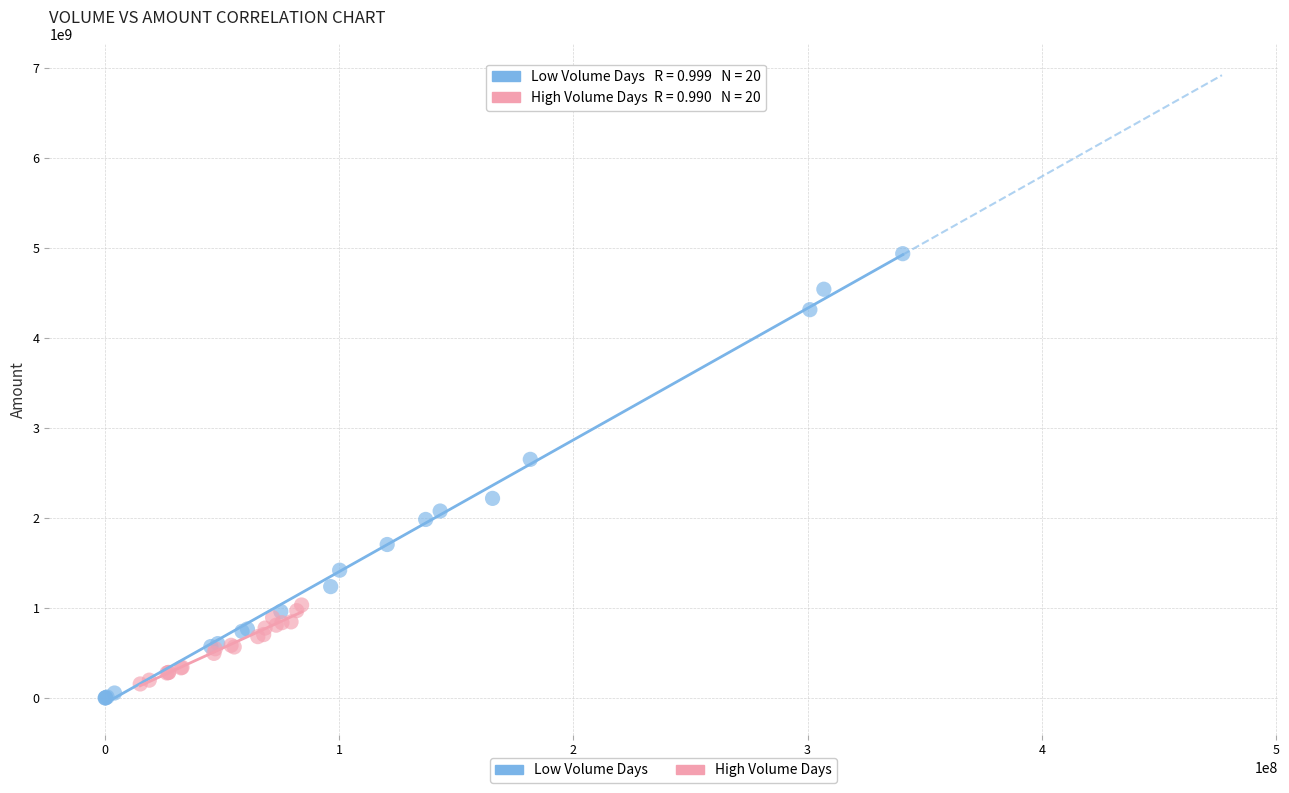

Which series contains the highest Y value?

Low Volume Days